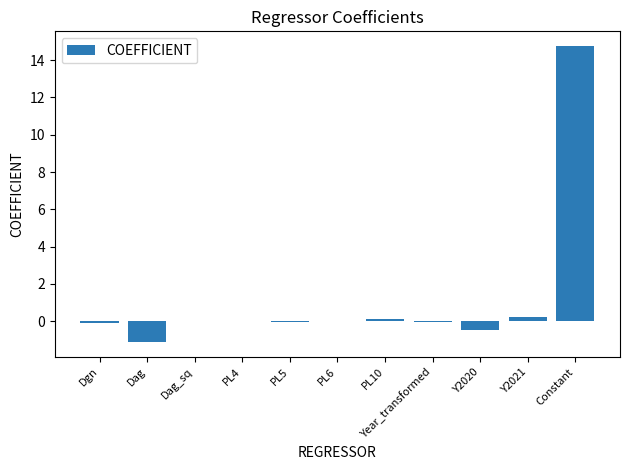

What is the maximum value shown in the chart?

14.8